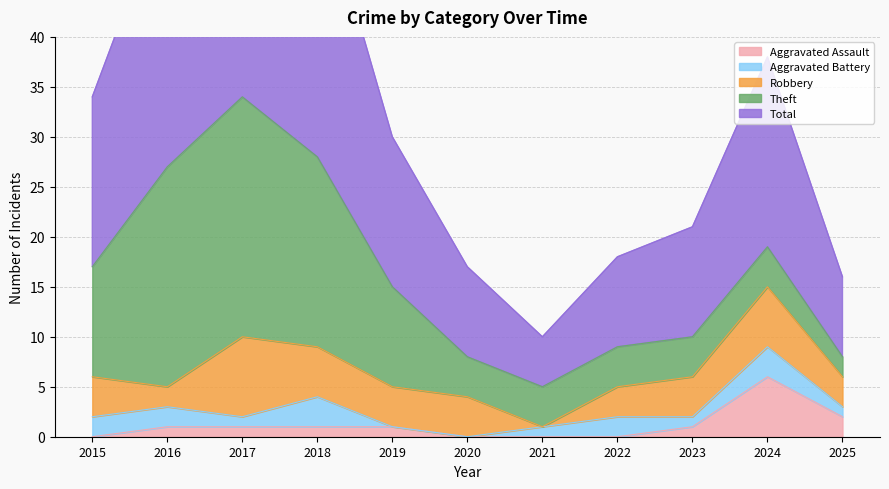

Does the chart have visible grid lines?

Yes